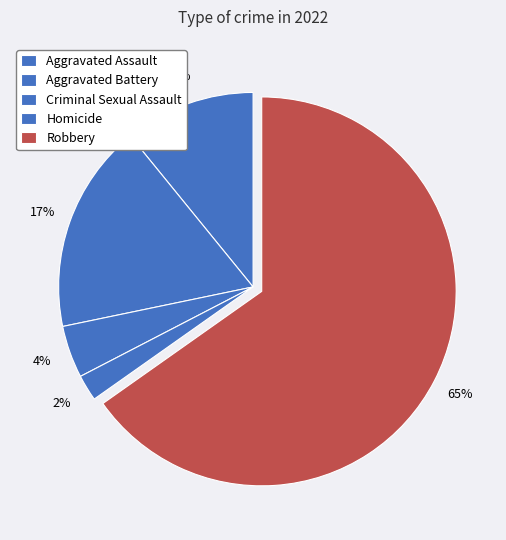

To the nearest percent, what percentage of the pie is Robbery?

65%